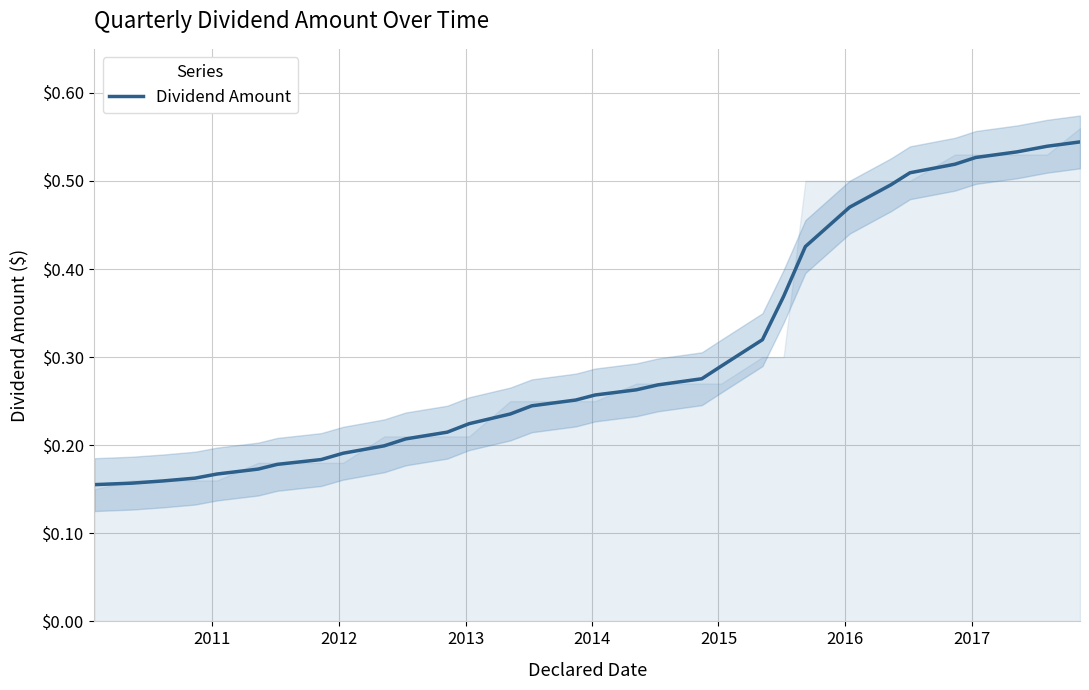

What is the sum of all values?

9.7